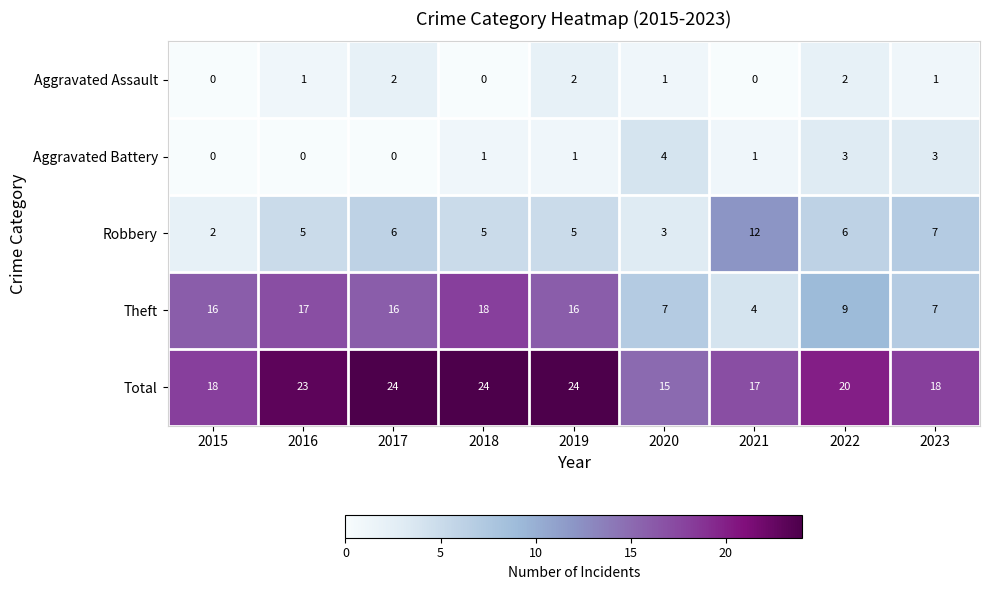

What is the approximate value of Total at 2021?

17